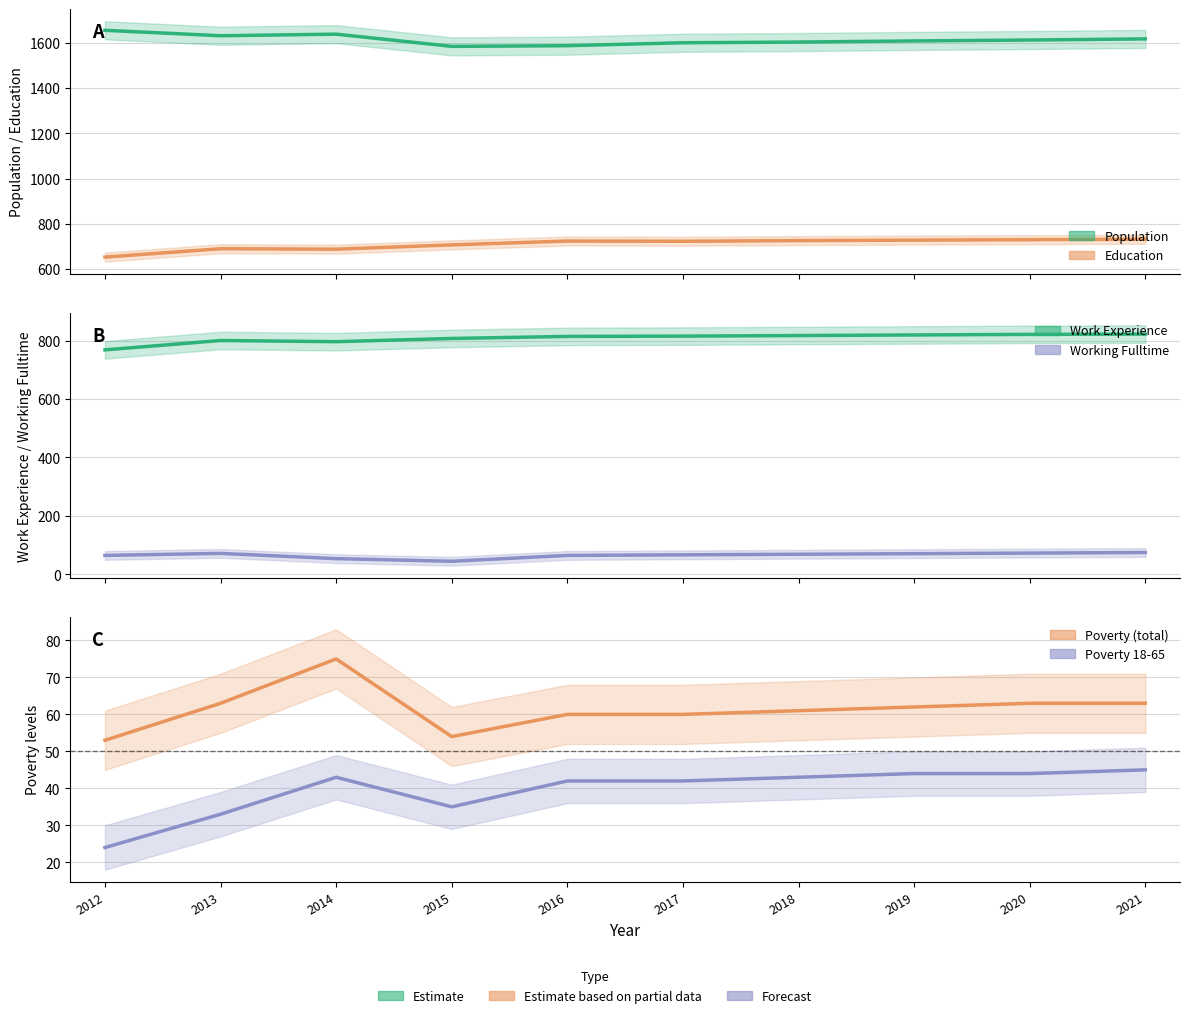

What is the highest value of the Poverty series?

75